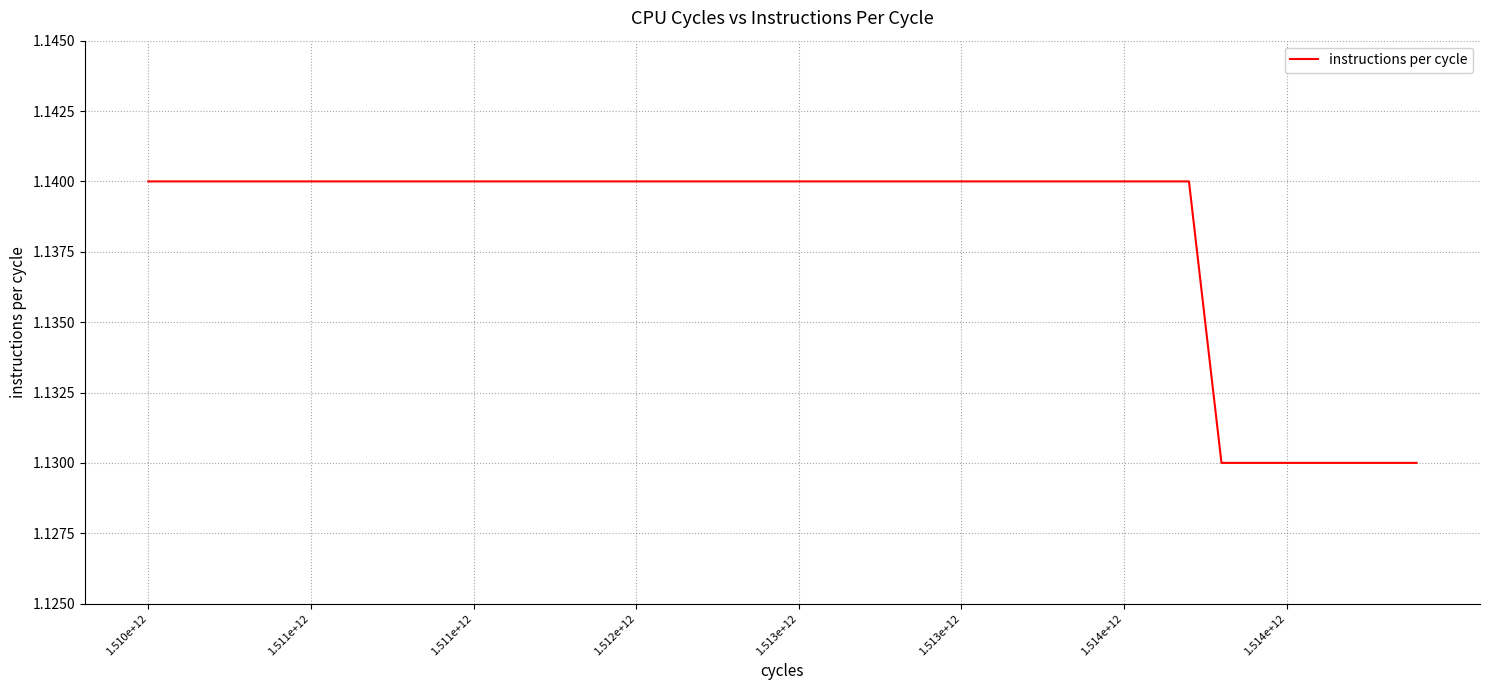

Is this an area chart (filled region under the line)?

No